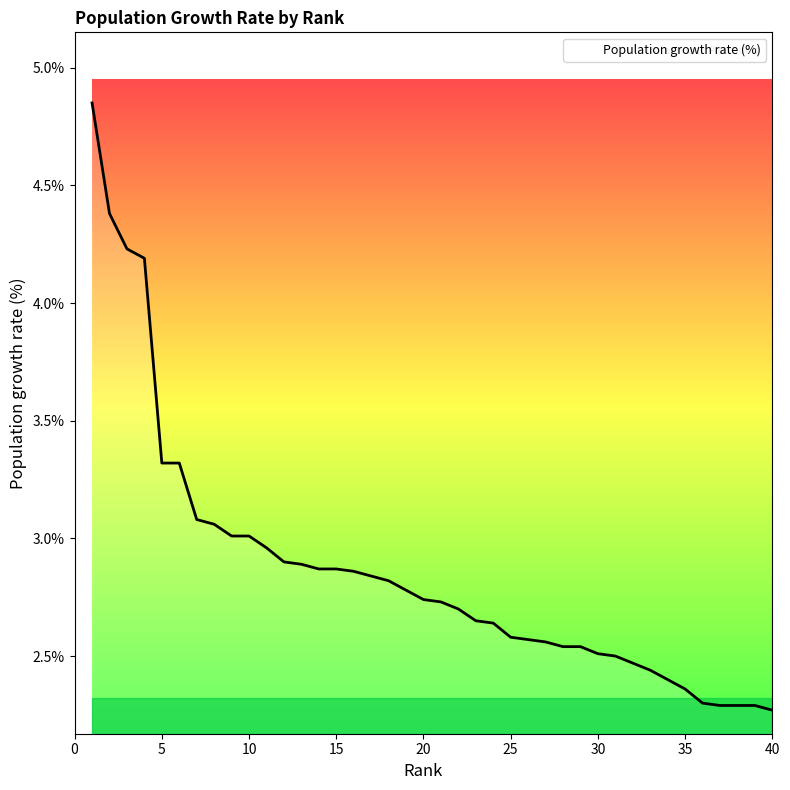

How many lines are shown in the chart?

1